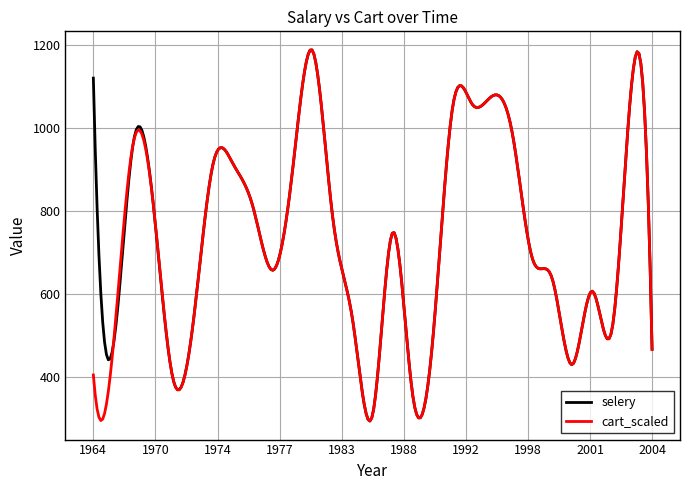

What is the smallest value displayed?

292.8